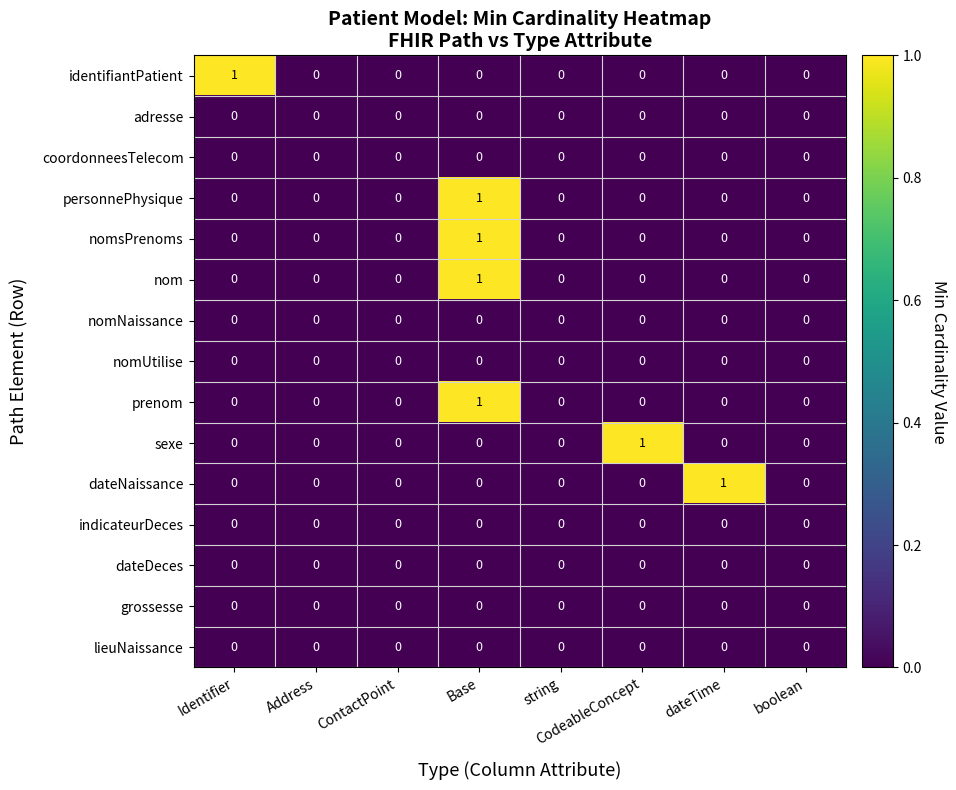

Count the number of categories in the chart.

8